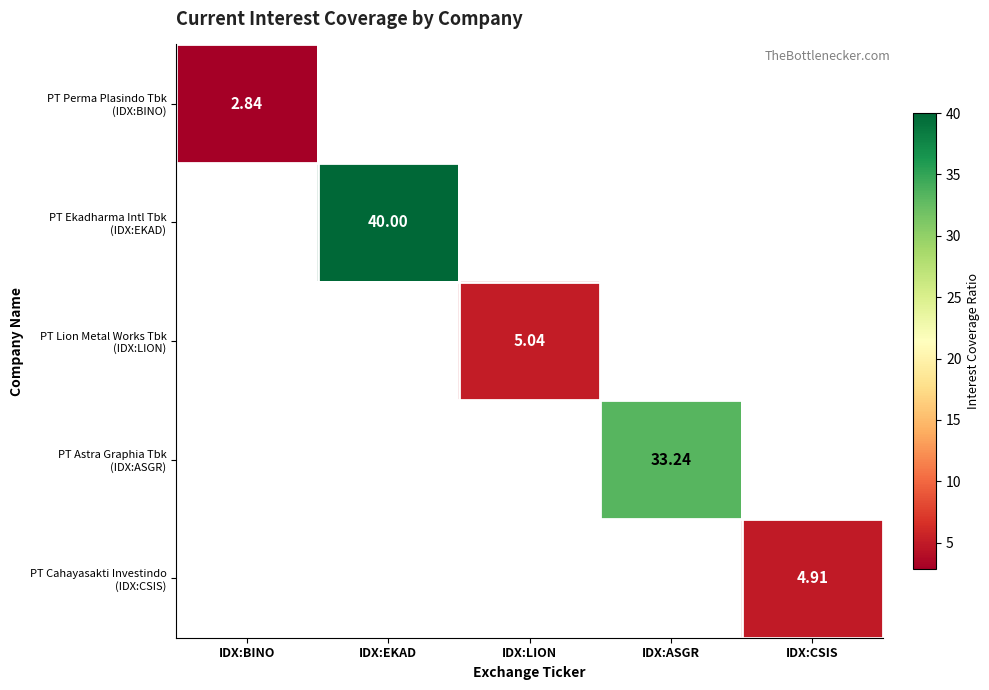

Which category has the lowest value across all series?

IDX:BINO